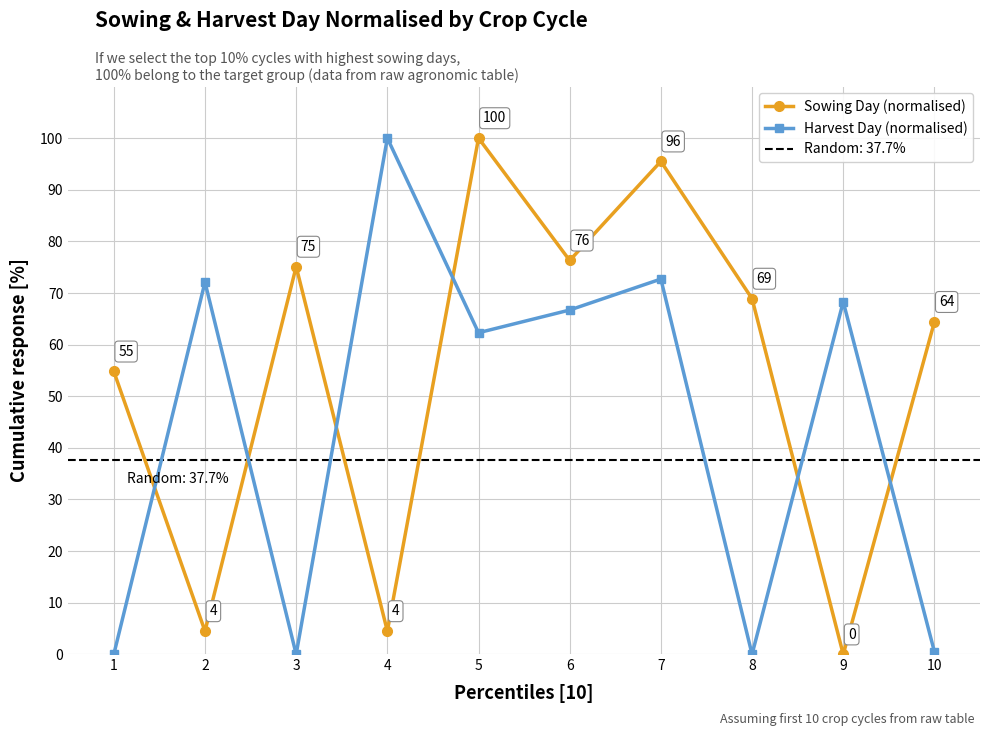

In Harvest Day (normalised), how many points are lower than both neighbors (excluding endpoints)?

3